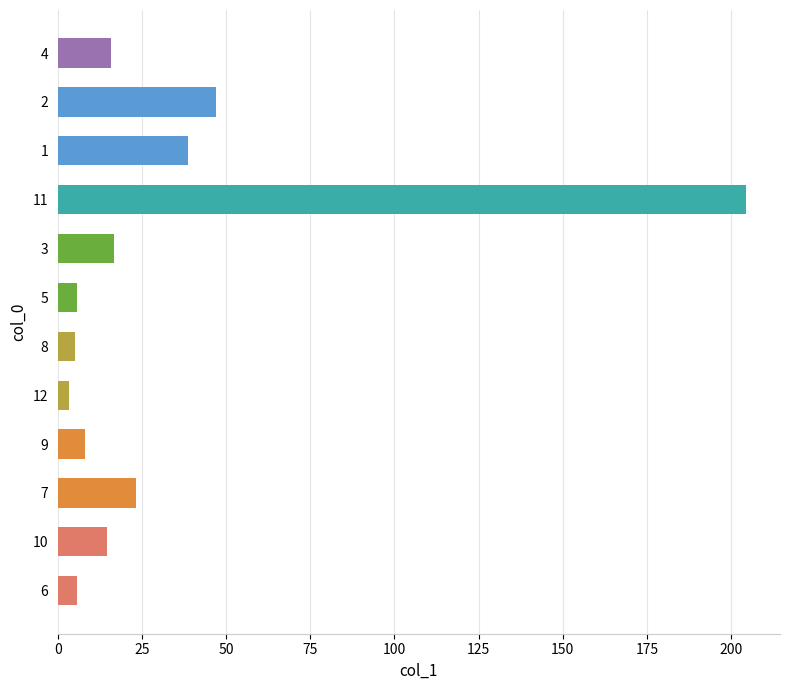

At which label is the value closest to 103?

2